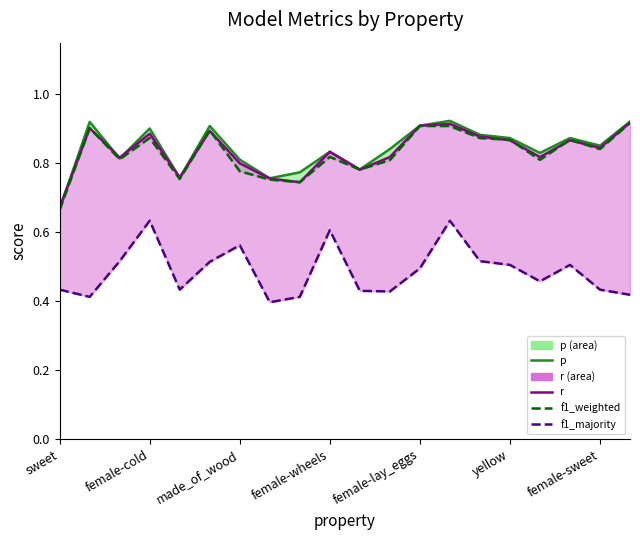

Does the chart have visible grid lines?

No